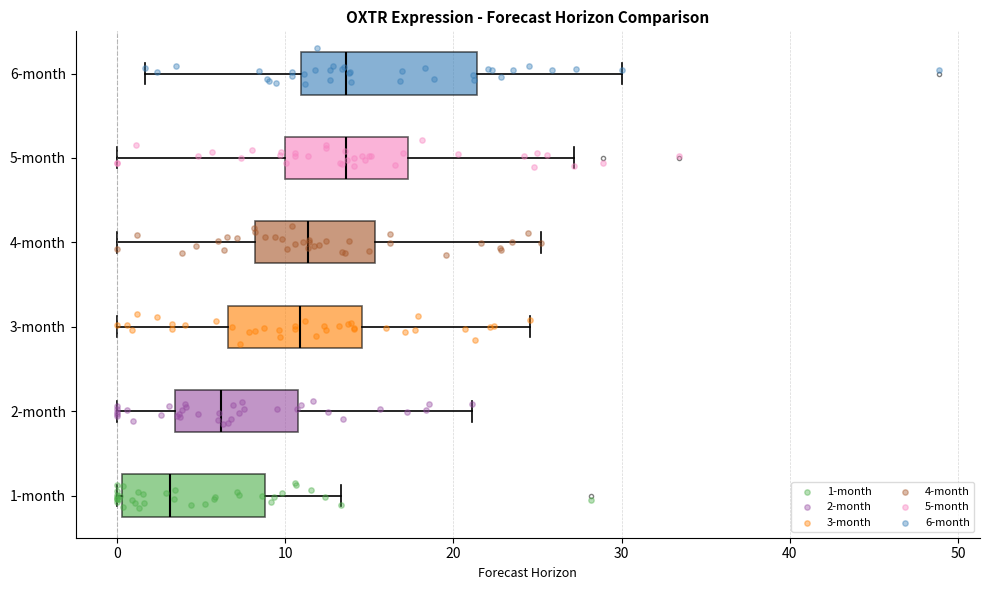

Comparing the boxes themselves (not the whiskers), which one is the widest?

6-month